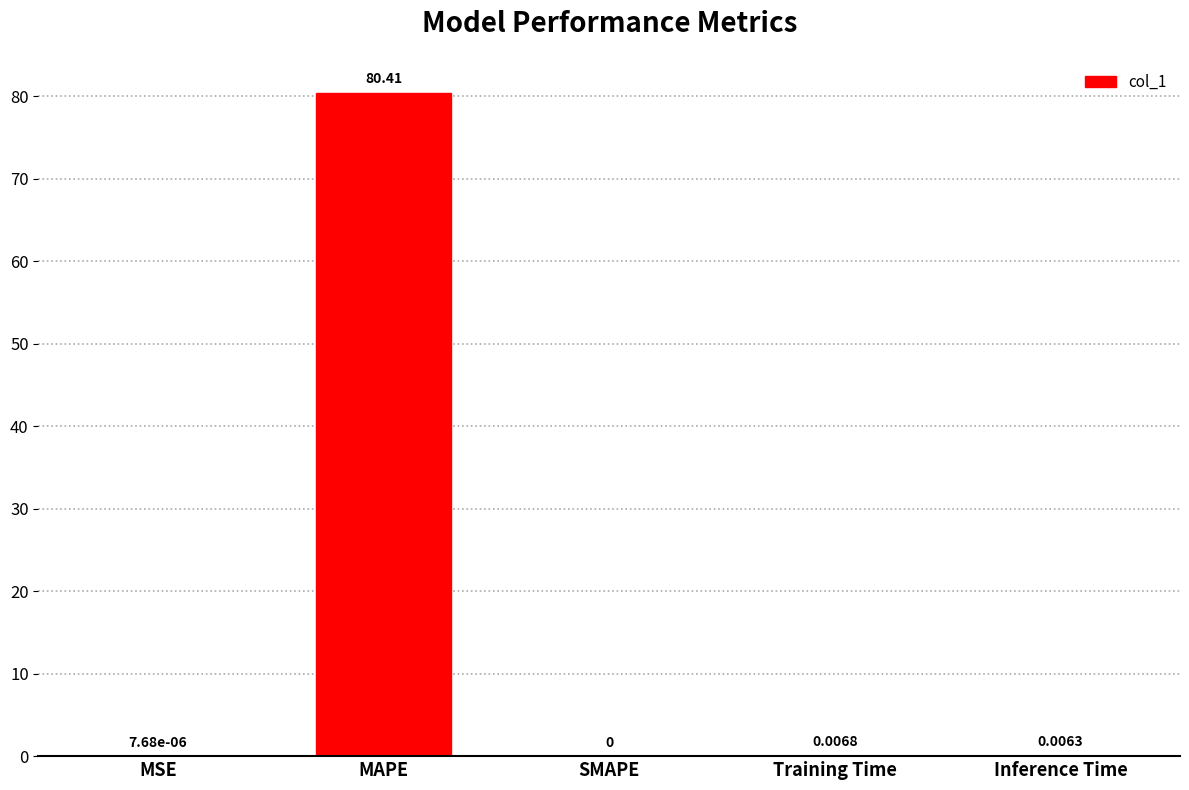

What is the sum of the values at MAPE and SMAPE?

80.4